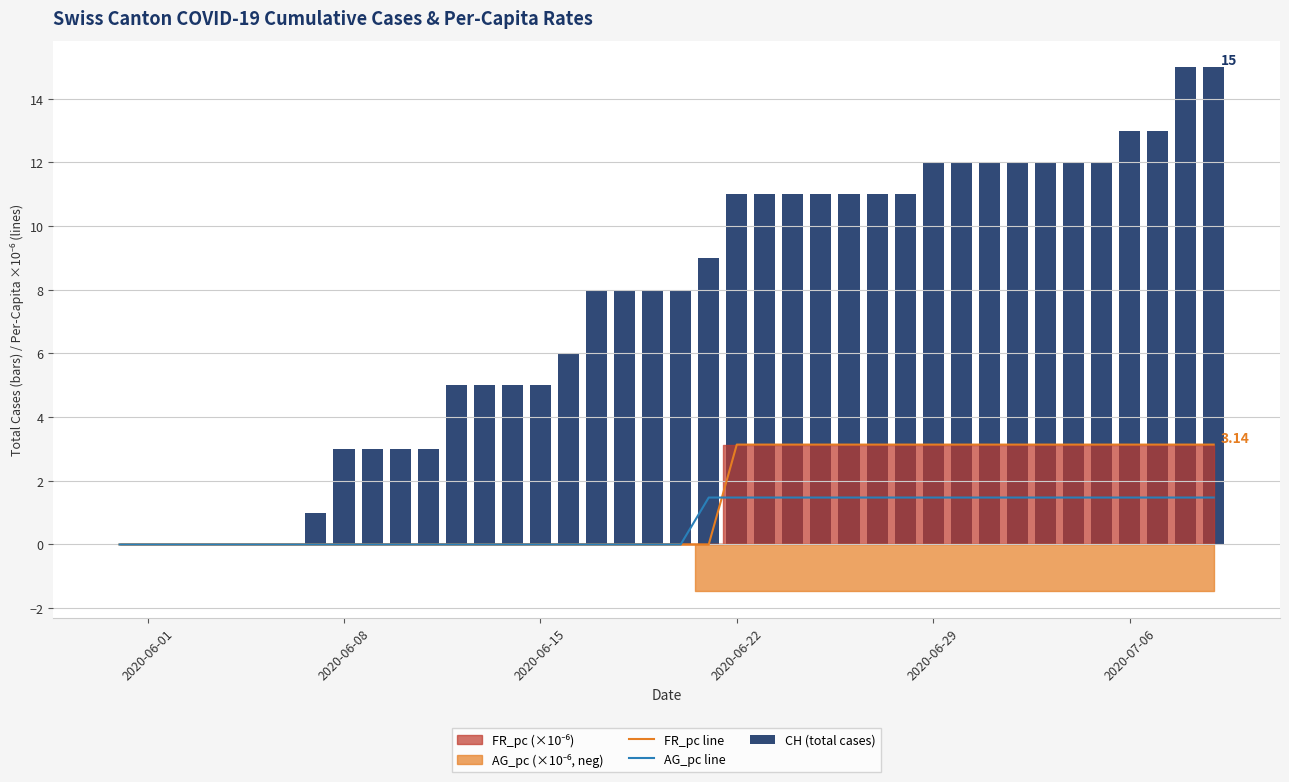

Which series has the largest total across all categories?

CH (total cases)